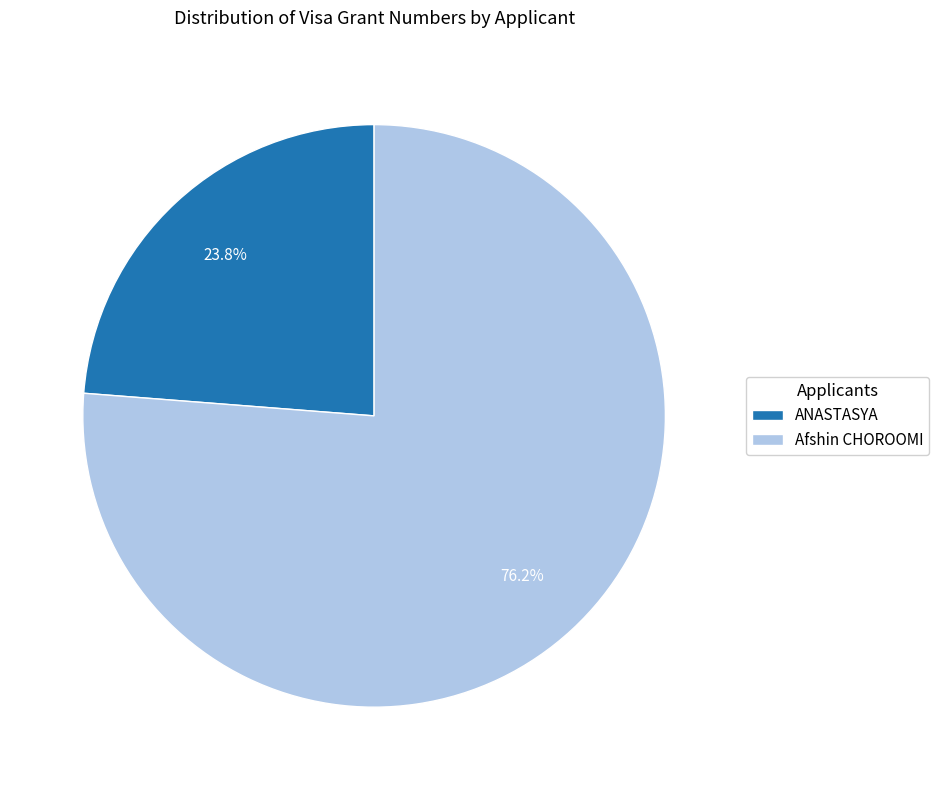

Between ANASTASYA and Afshin CHOROOMI, which is larger?

Afshin CHOROOMI